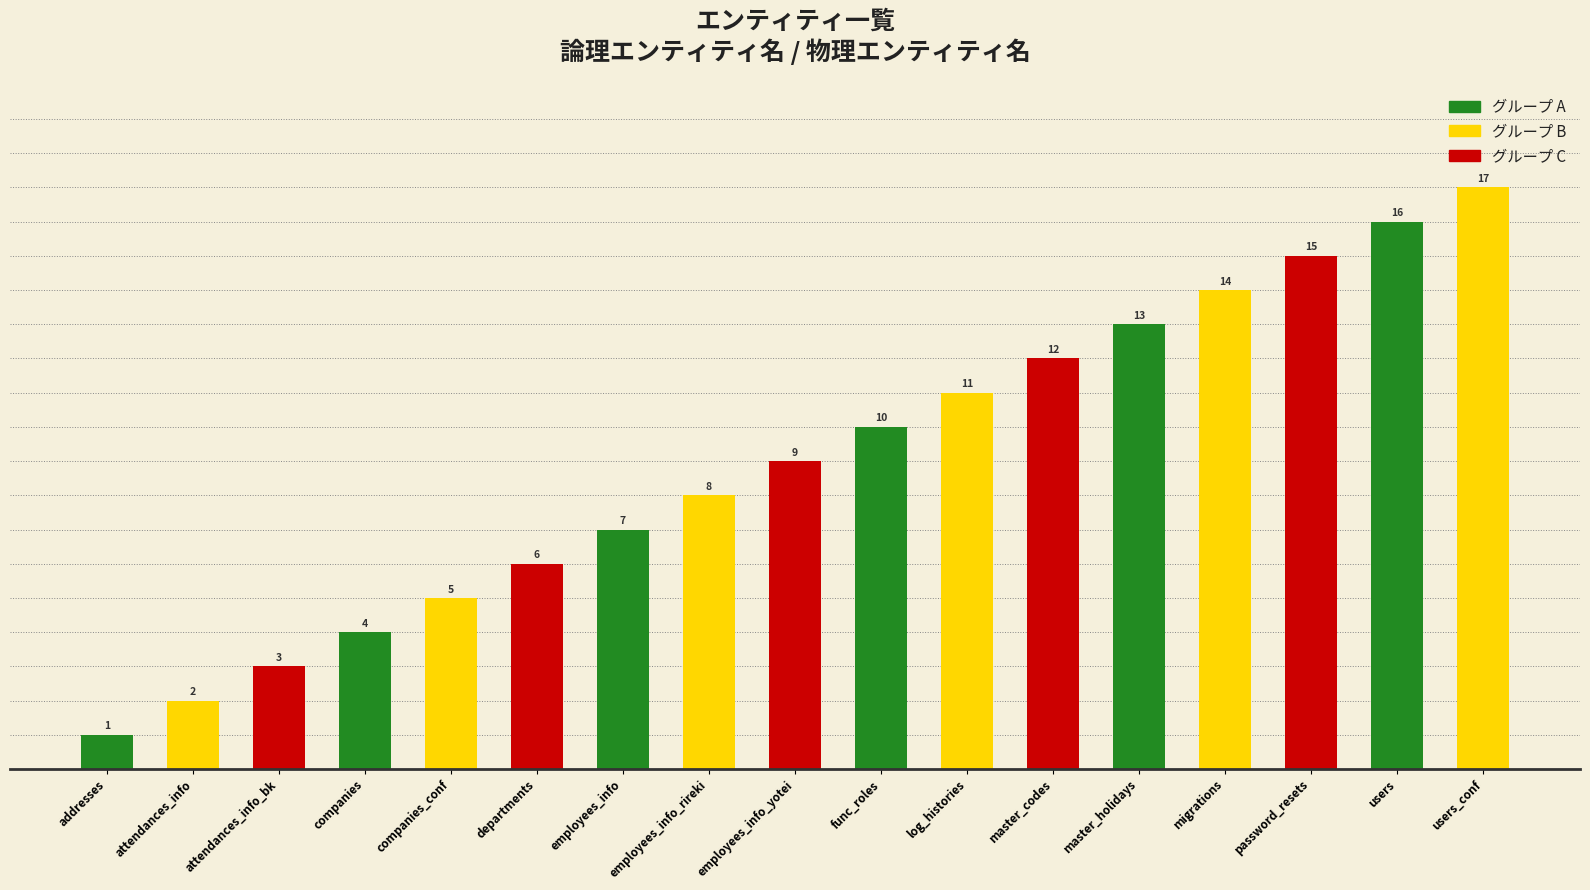

List the labels in order of value, largest first.

users_conf, users, password_resets, migrations, master_holidays, master_codes, log_histories, func_roles, employees_info_yotei, employees_info_rireki, employees_info, departments, companies_conf, companies, attendances_info_bk, attendances_info, addresses